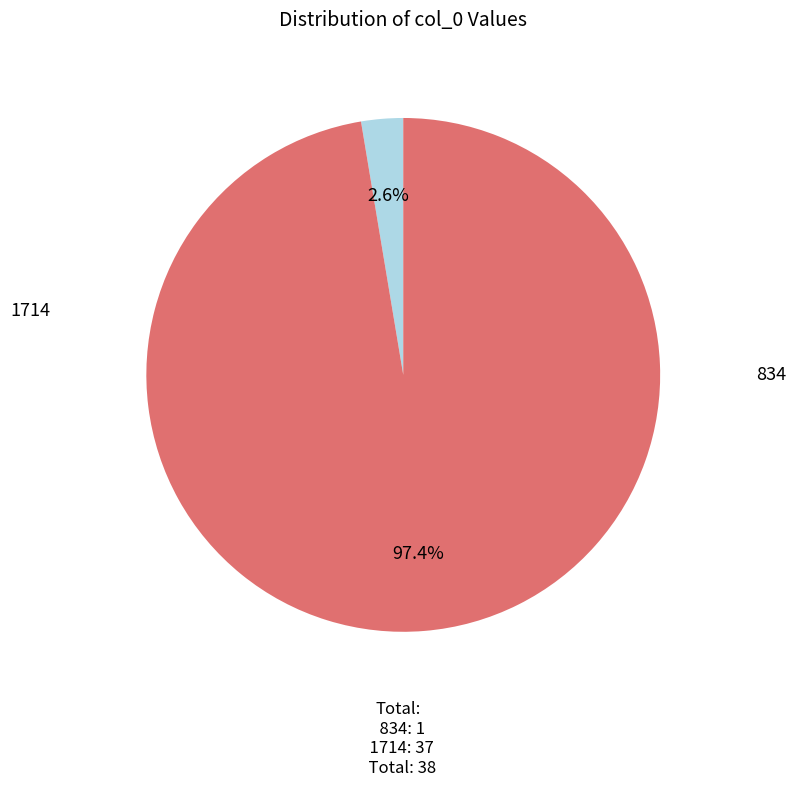

True or false: 834 accounts for 3% of the total.

True